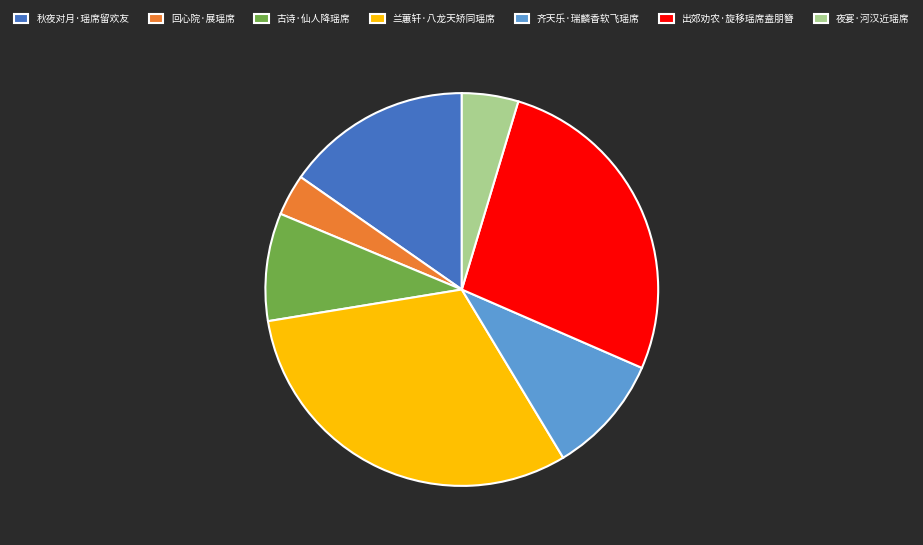

Is it true that 兰蕙轩·八龙天矫同瑶席 is 25% of the pie?

False